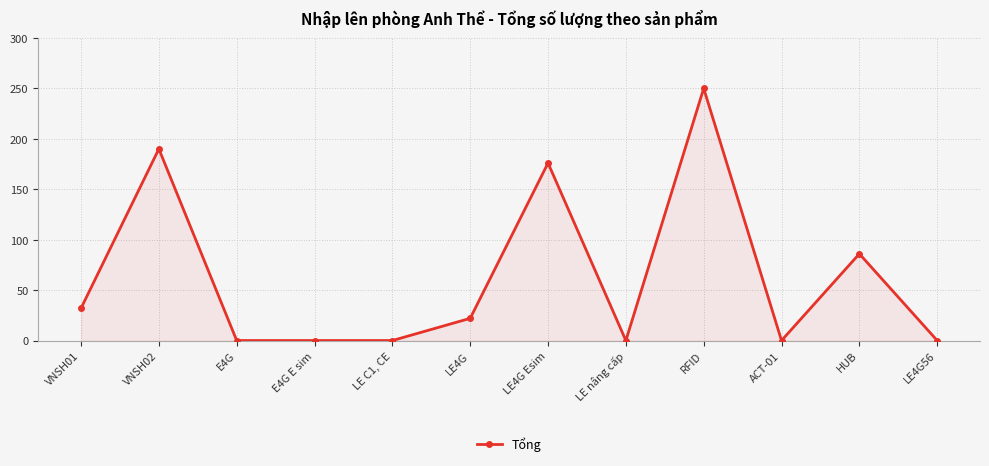

Reading right to left, transcribe all the data shown in this chart.

LE4G56=0	HUB=86	ACT-01=0	RFID=250	LE nâng cấp=0	LE4G Esim=176	LE4G=22	LE C1, CE=0	E4G E sim=0	E4G=0	VNSH02=190	VNSH01=32